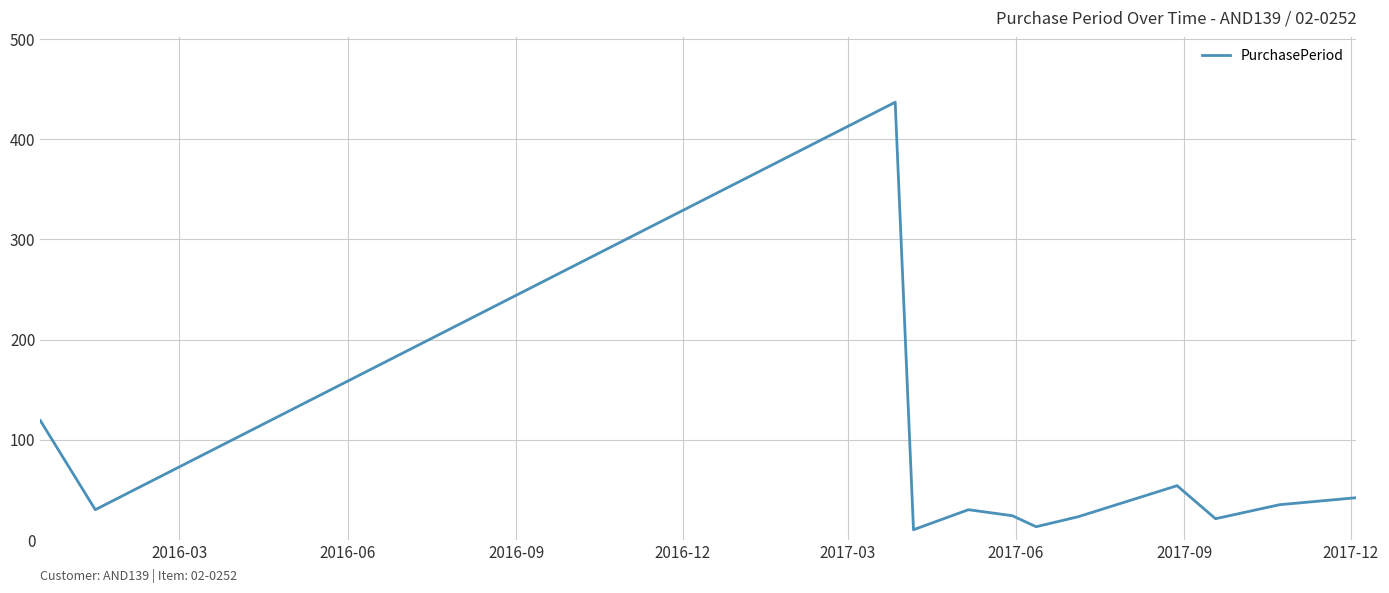

What is the difference between the maximum and minimum values?

427